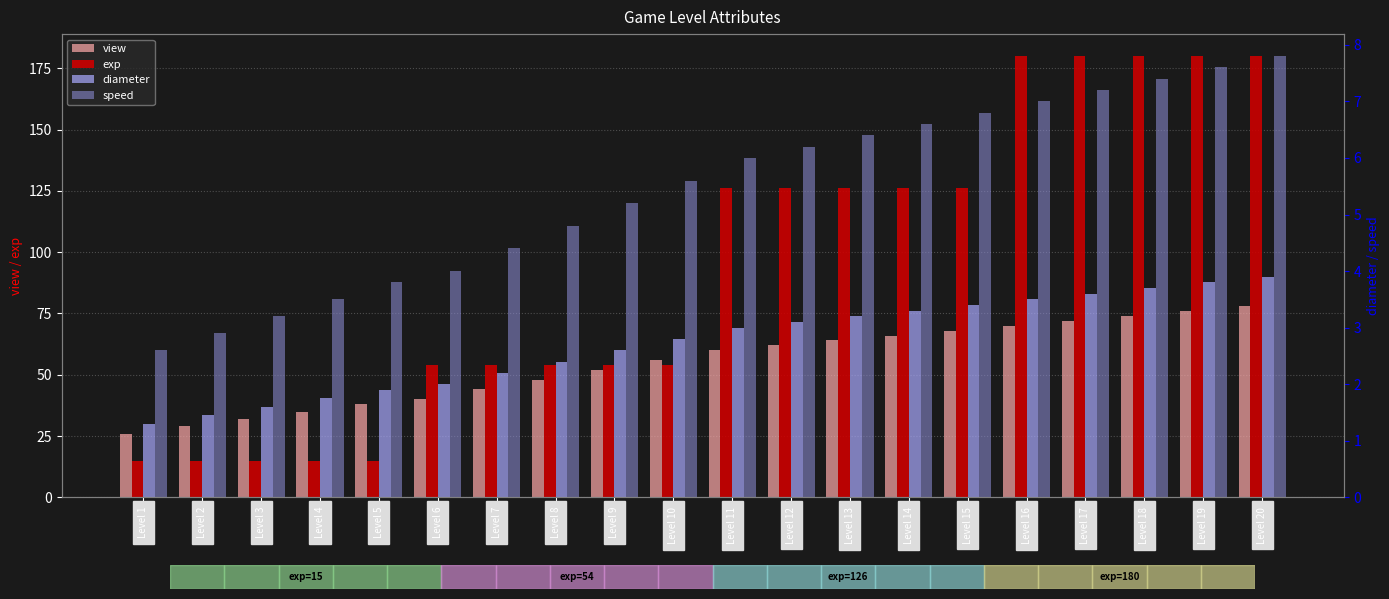

What is the difference between the highest and lowest values at Level 7?

51.8